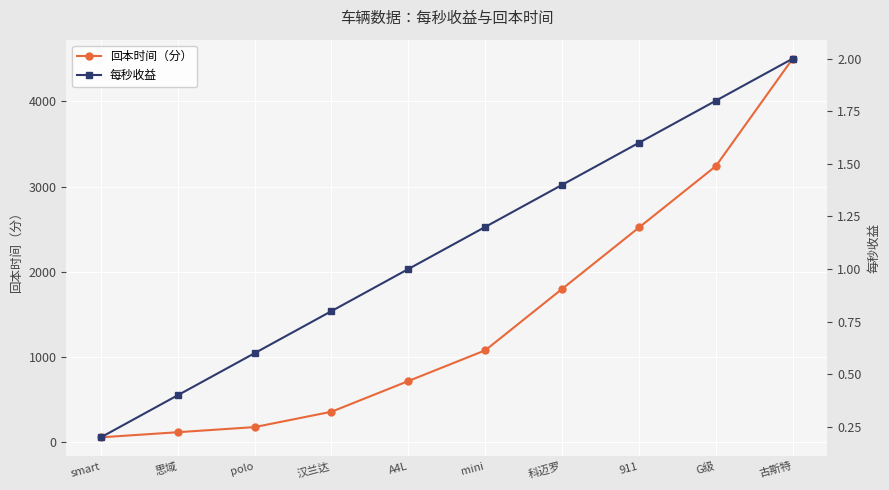

True or false: 回本时间（分） and 每秒收益 cross at least once.

False